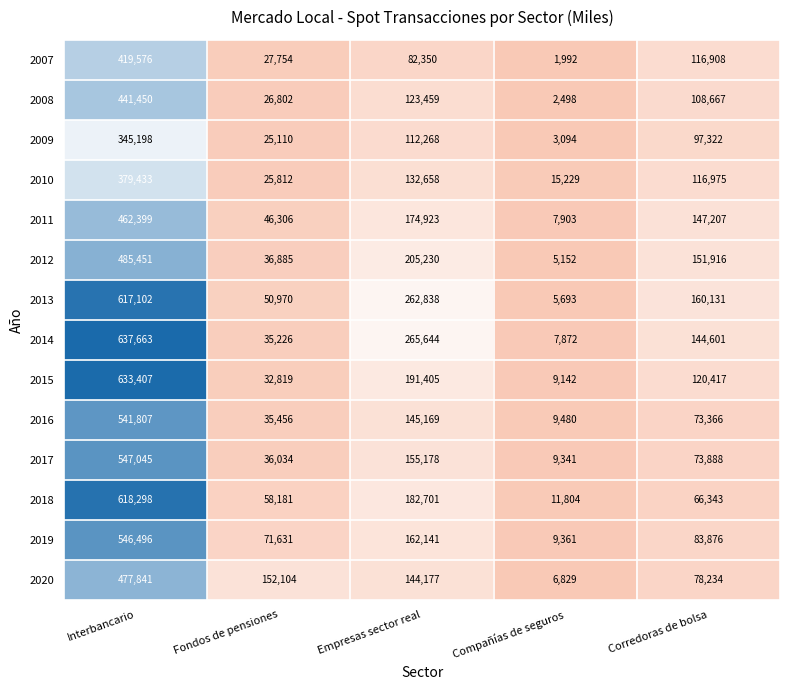

The 2014 series shows 4270 at Compañías de seguros. True or false?

False